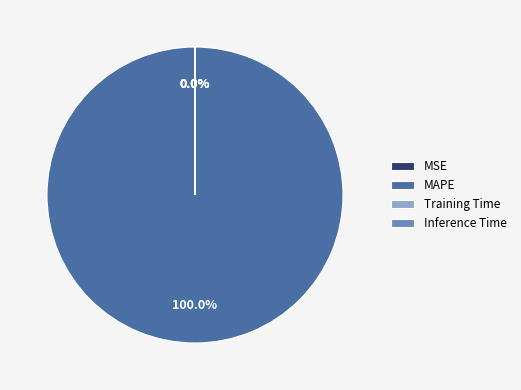

To the nearest percent, what portion does MAPE represent?

100%